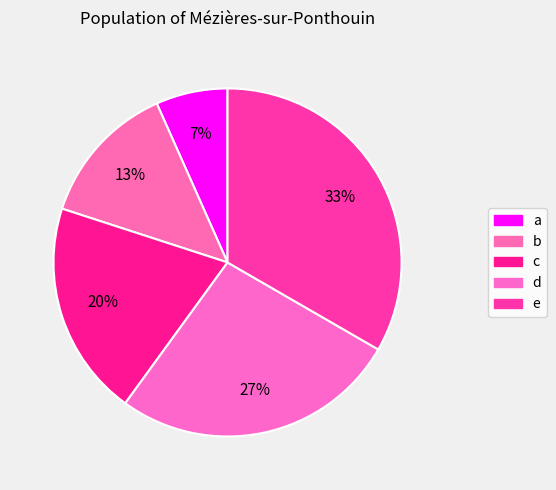

Is it true that a is 7% of the pie?

True